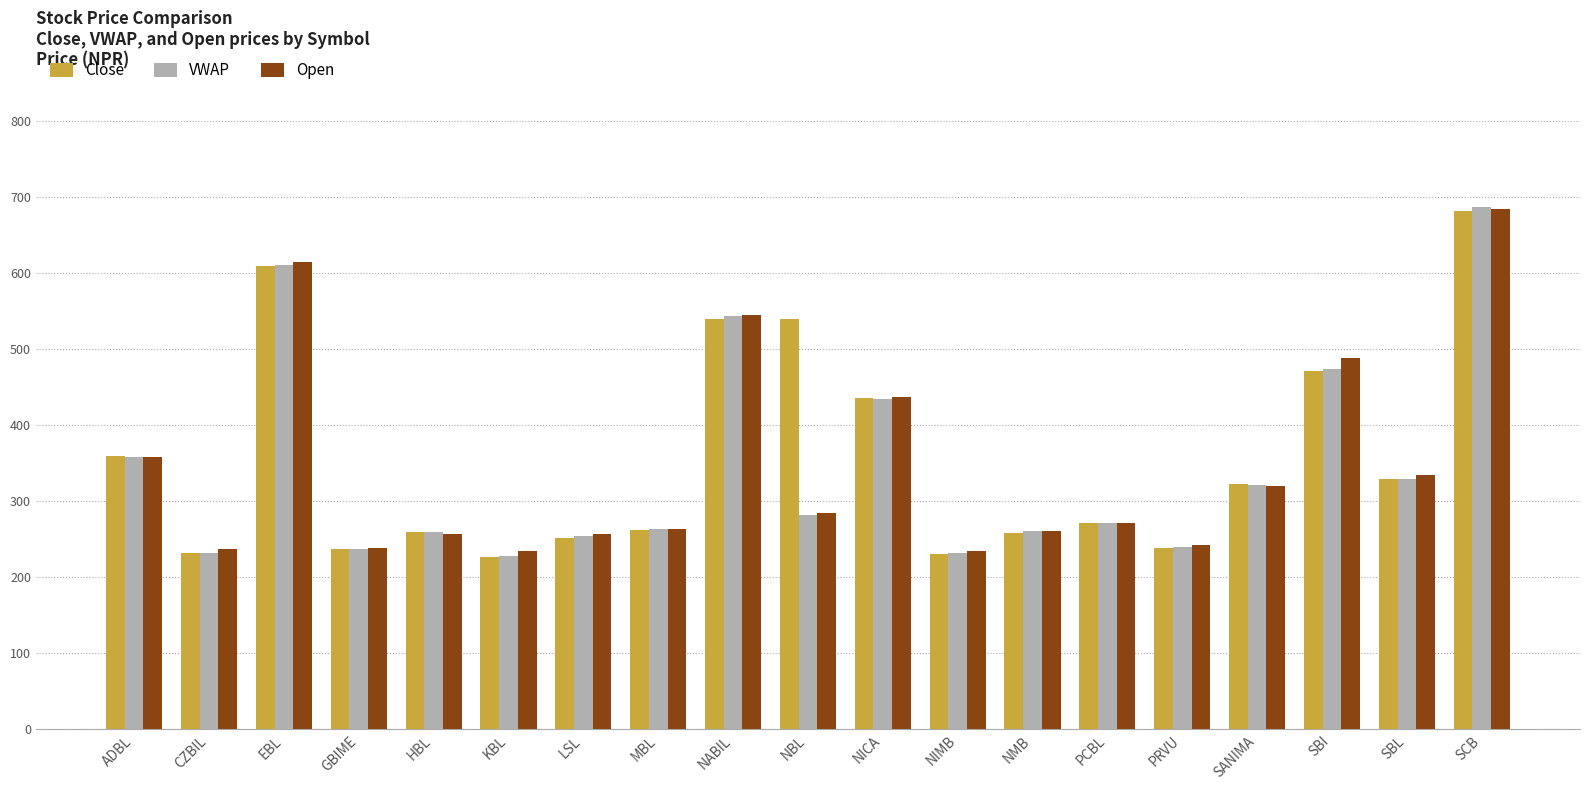

What are all the series names shown in the legend?

Close, VWAP, Open